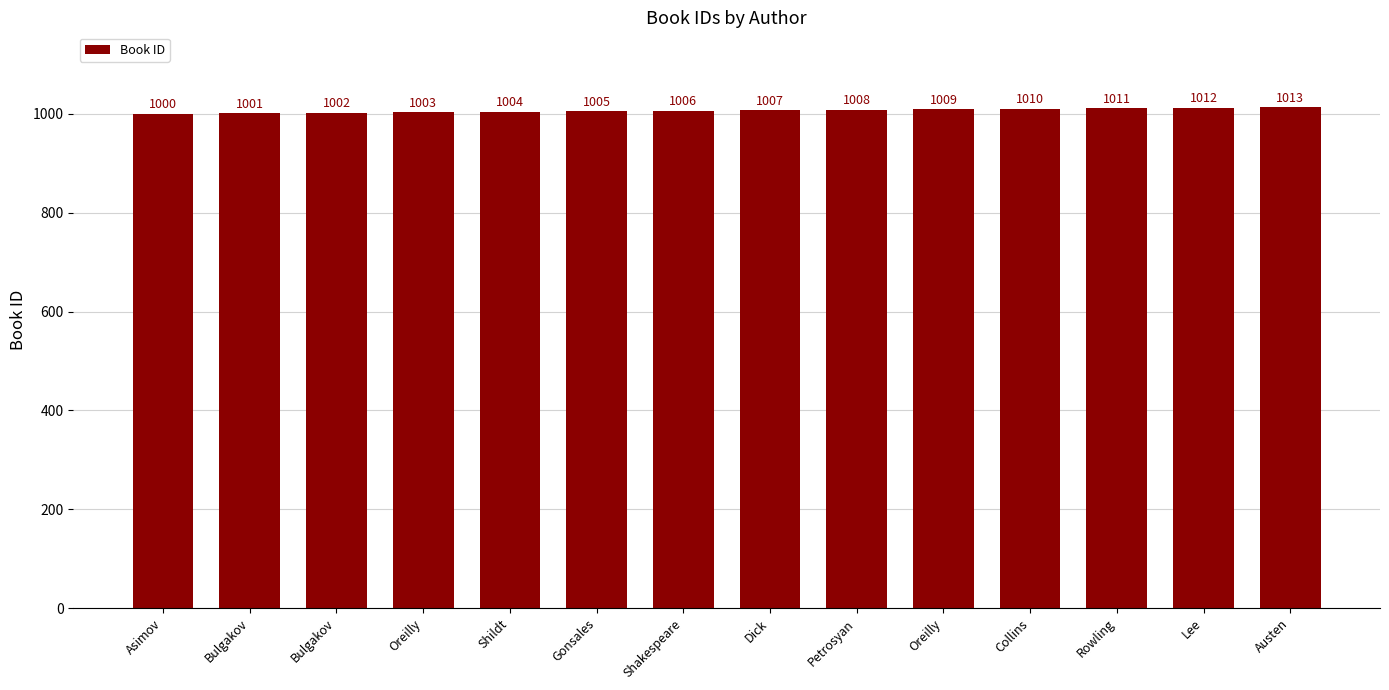

How many values are below 1007?

7